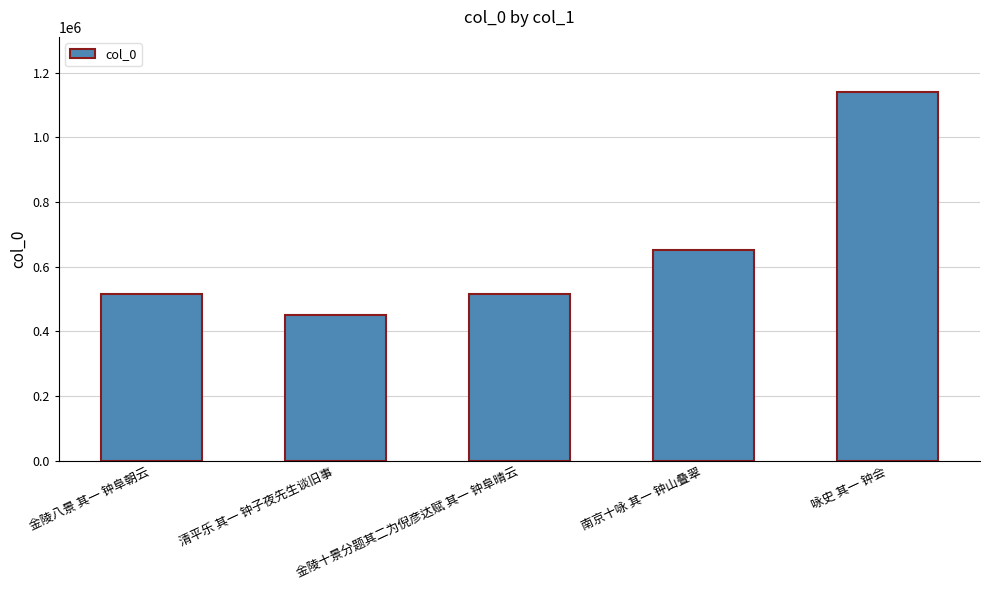

What is the average value?

654986